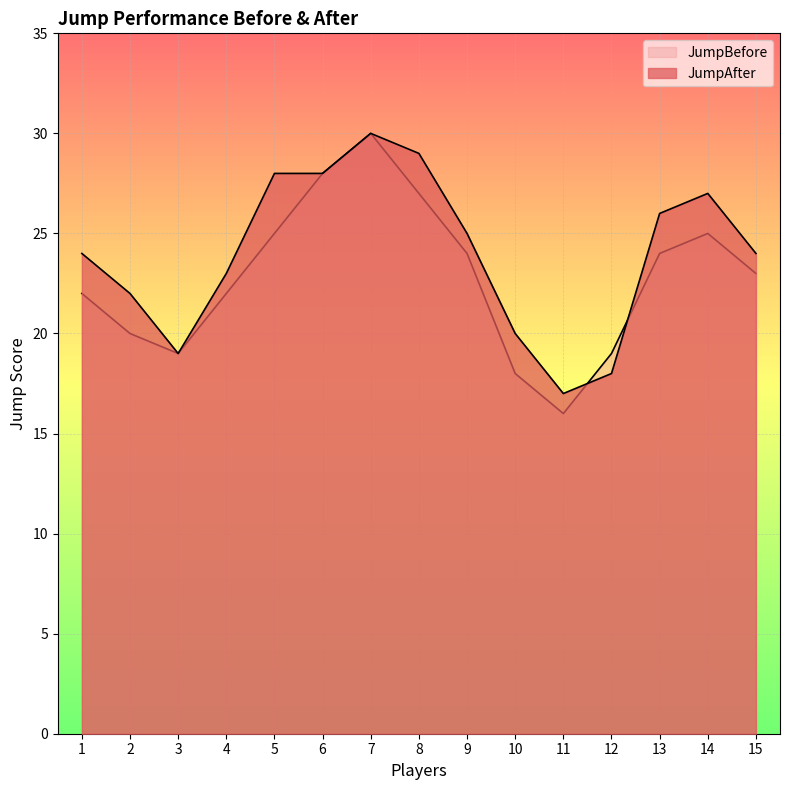

True or false: JumpBefore and JumpAfter cross at least once.

True